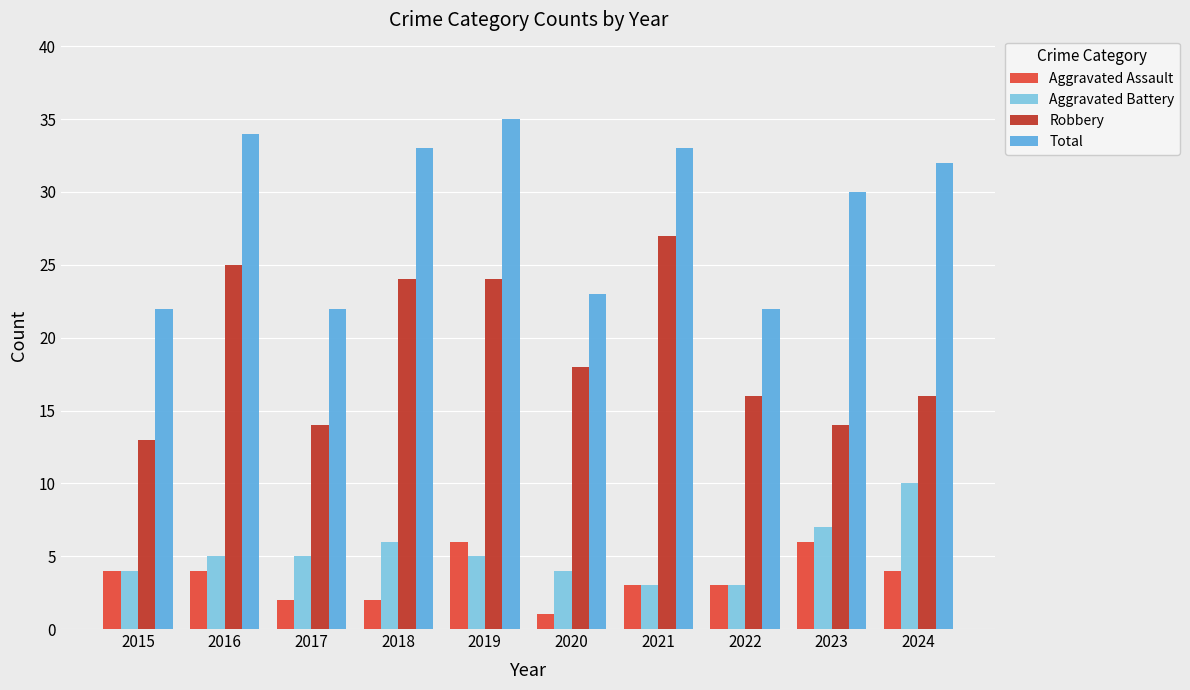

Rank the series by their maximum value, from lowest to highest.

Aggravated Assault, Aggravated Battery, Robbery, Total